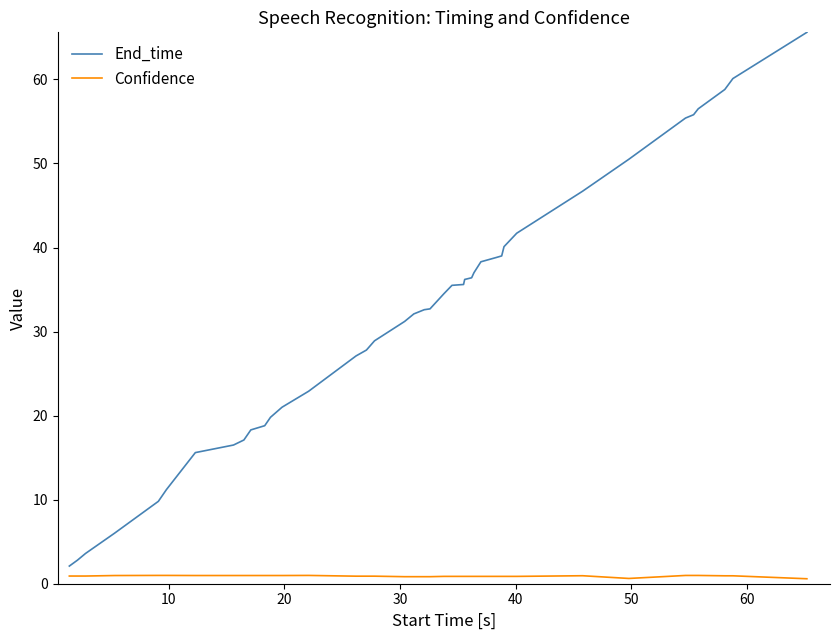

What are all the series names shown in the legend?

End_time, Confidence